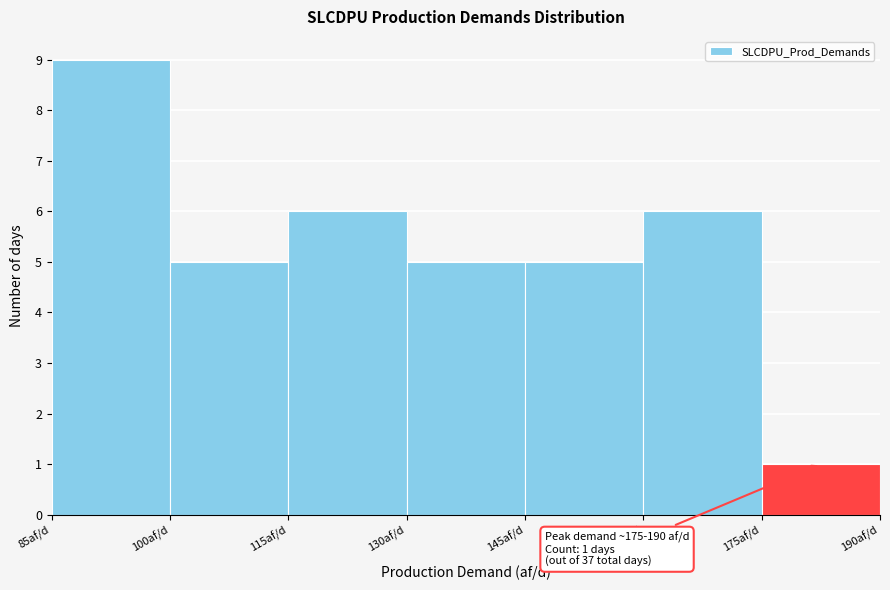

Over which range of the x-axis is the bar tallest?

85 to 100